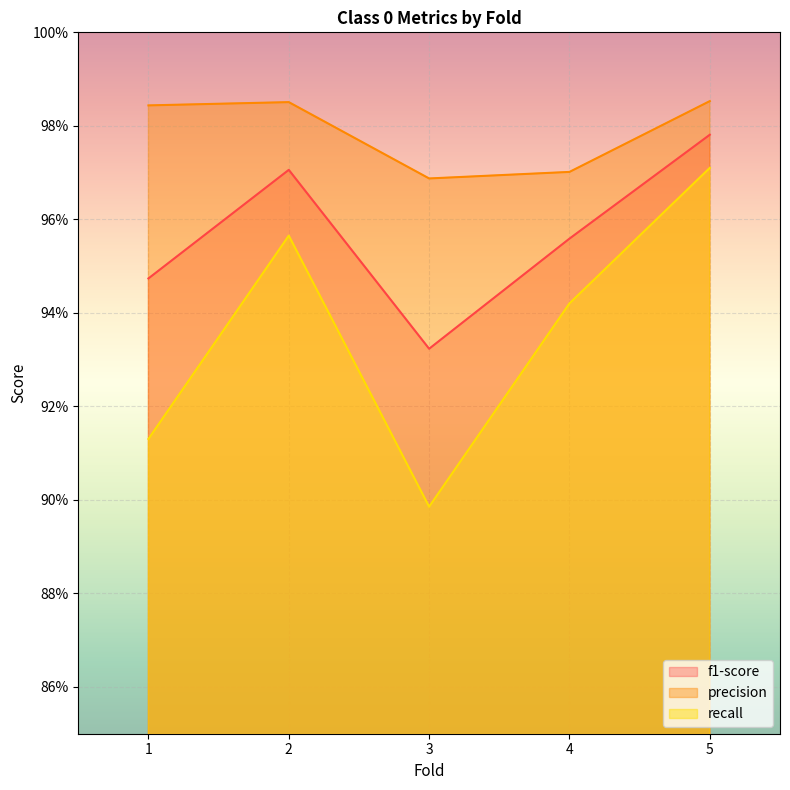

True or false: precision and f1-score cross at least once.

False